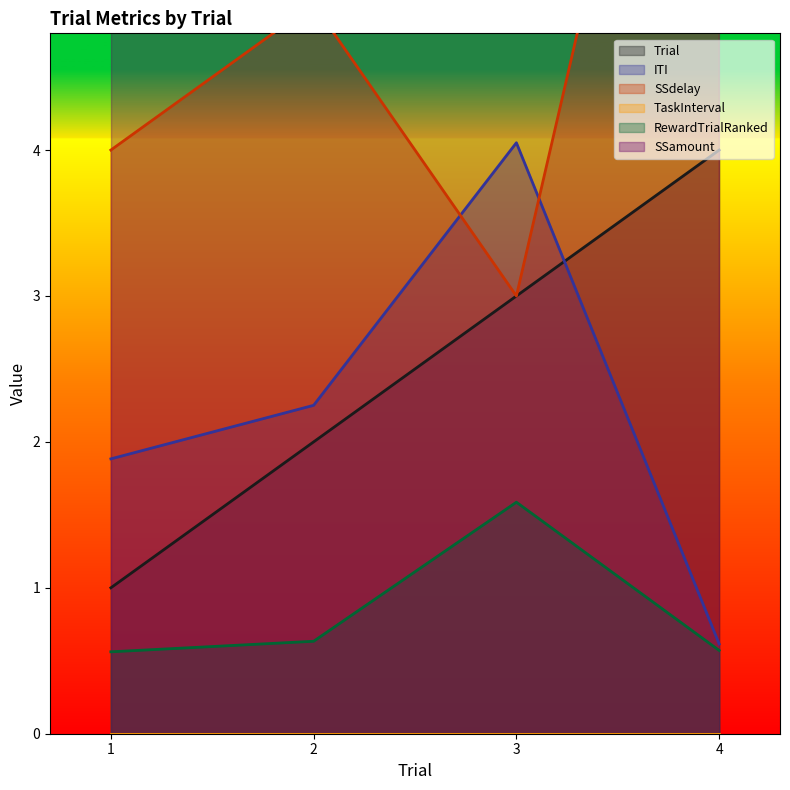

Reading left to right, list all the values displayed in this chart.

Trial: 1=1.0	2=2.0	3=3.0	4=4.0
ITI: 1=1.9	2=2.3	3=4.1	4=0.6
SSdelay: 1=4.0	2=5.0	3=3.0	4=9.0
RewardTrialRanked: 1=0.6	2=0.6	3=1.6	4=0.6